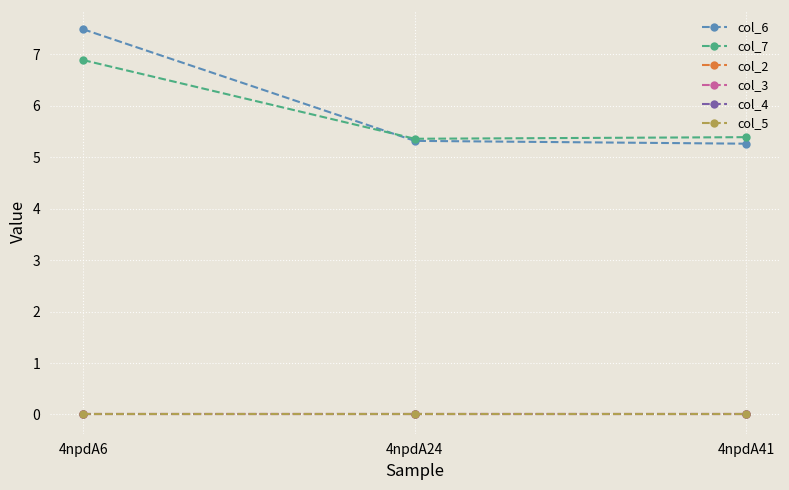

Rank the series at 4npdA41 from highest to lowest value.

col_7, col_6, col_2, col_3, col_4, col_5